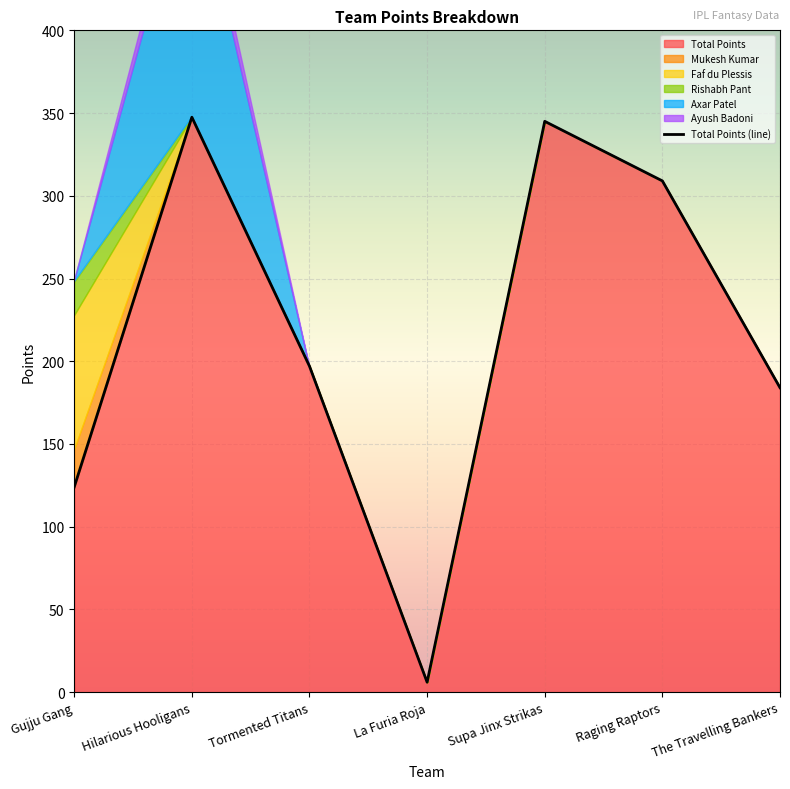

How many values in the Mukesh Kumar series exceed 0?

1